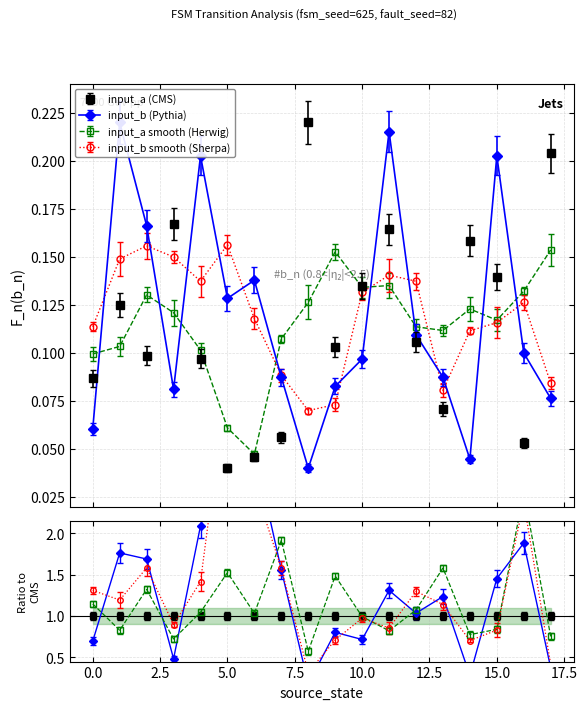

List the labels in order of input_a value, largest first.

8, 17, 3, 11, 14, 15, 10, 1, 12, 9, 2, 4, 0, 13, 7, 16, 6, 5